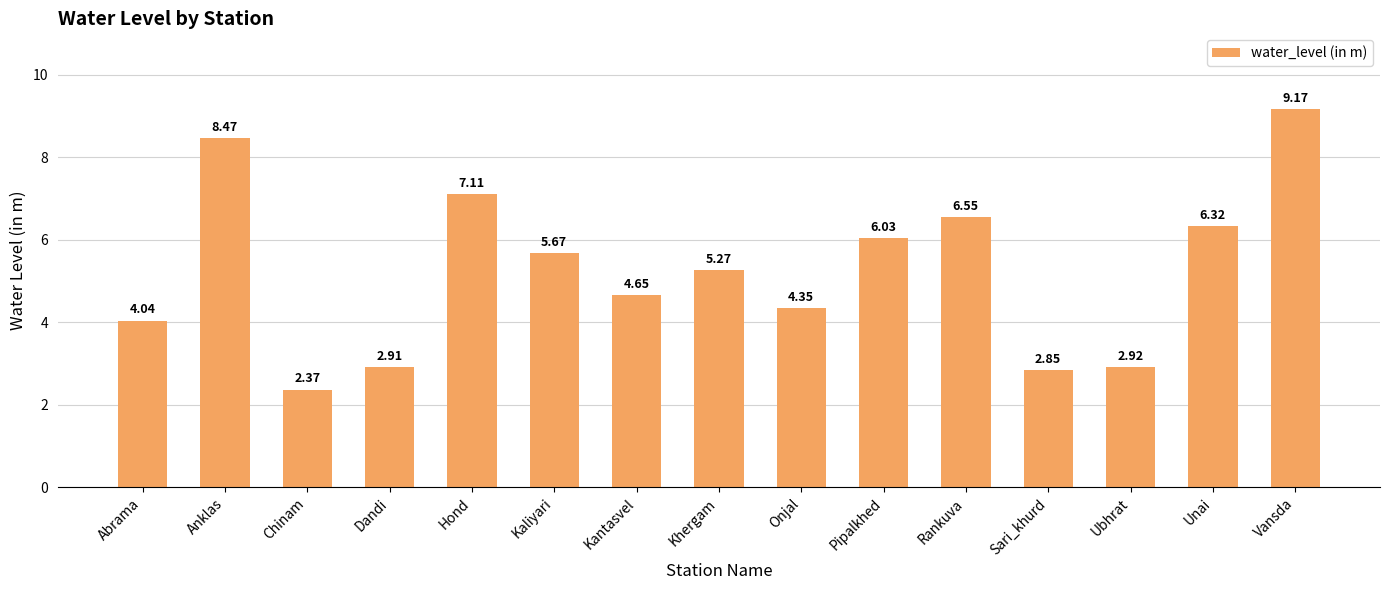

Where is the data nearest to the value 5?

Khergam